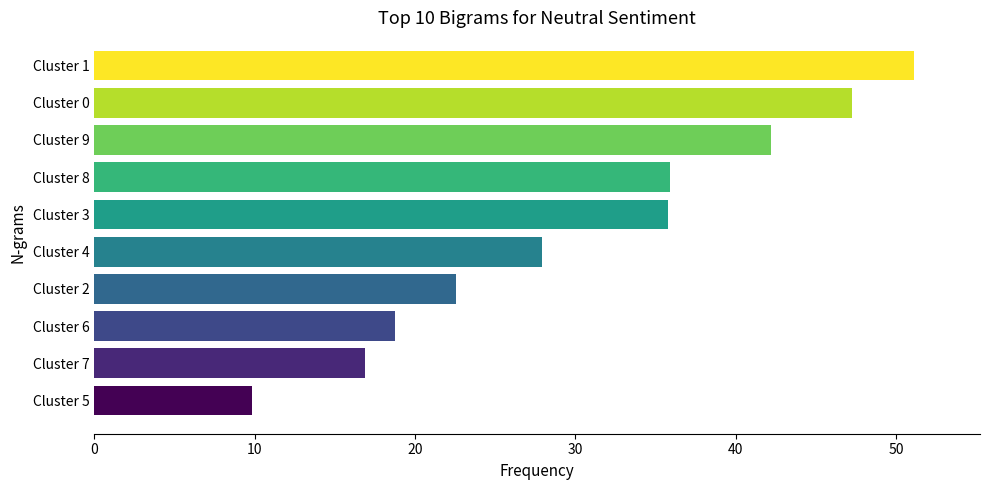

What is the average value?

30.8